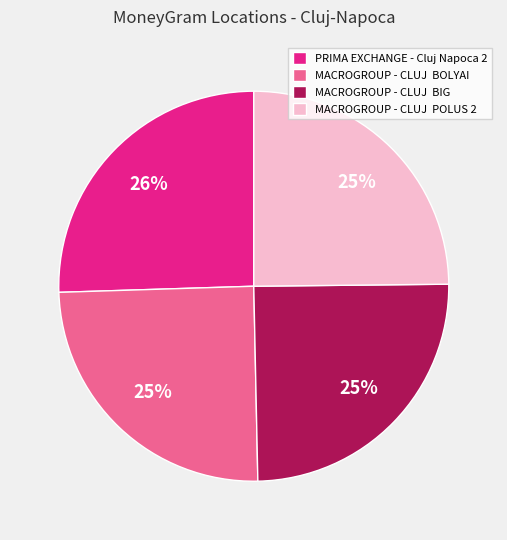

The PRIMA EXCHANGE - Cluj Napoca 2 slice represents 26% of the pie. True or false?

True